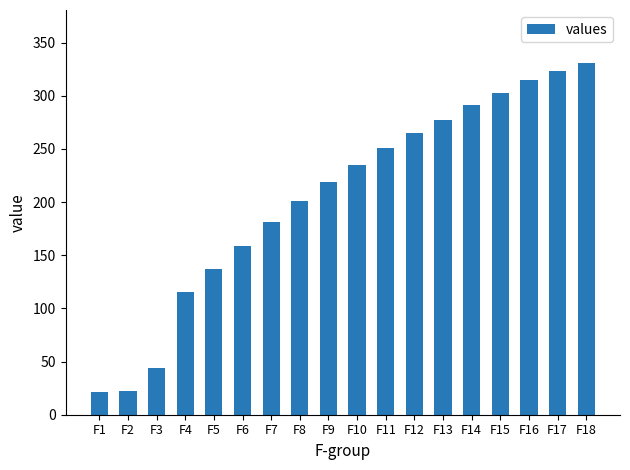

The value at F16 is 173. True or false?

False